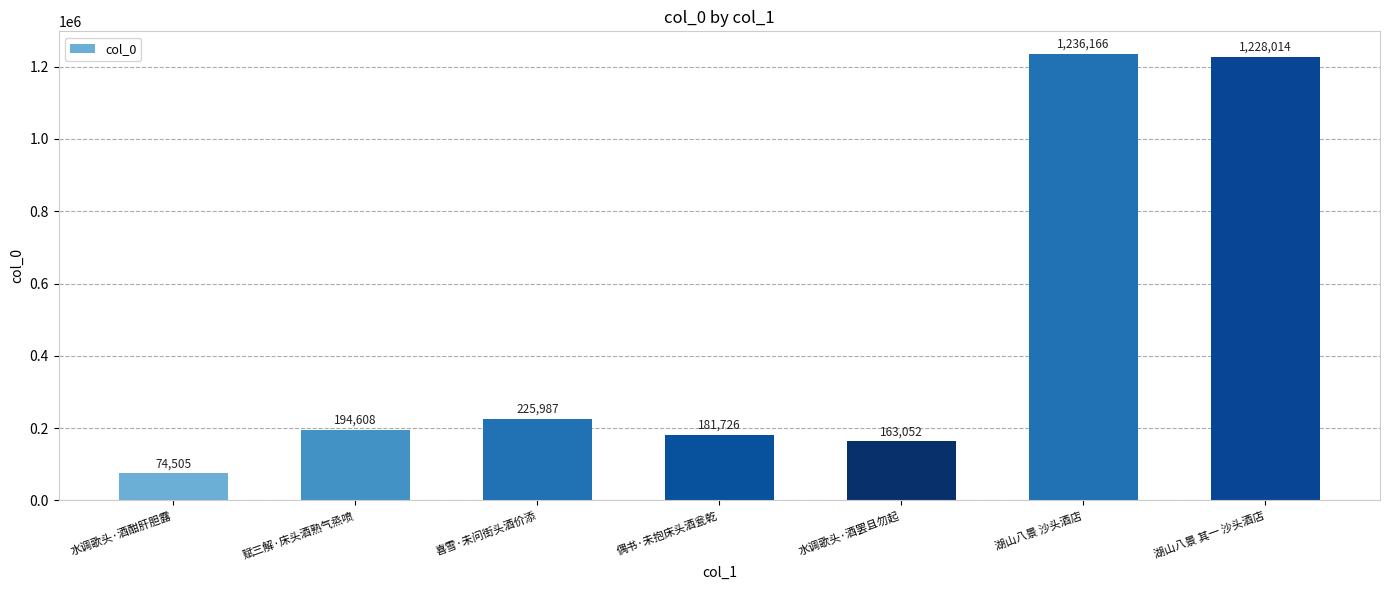

Are the bars horizontal?

No